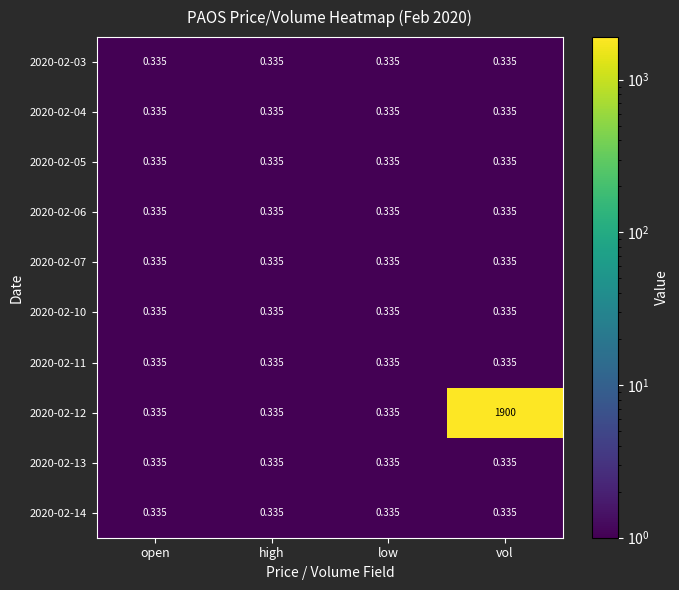

Which label corresponds to the largest value in the chart?

vol